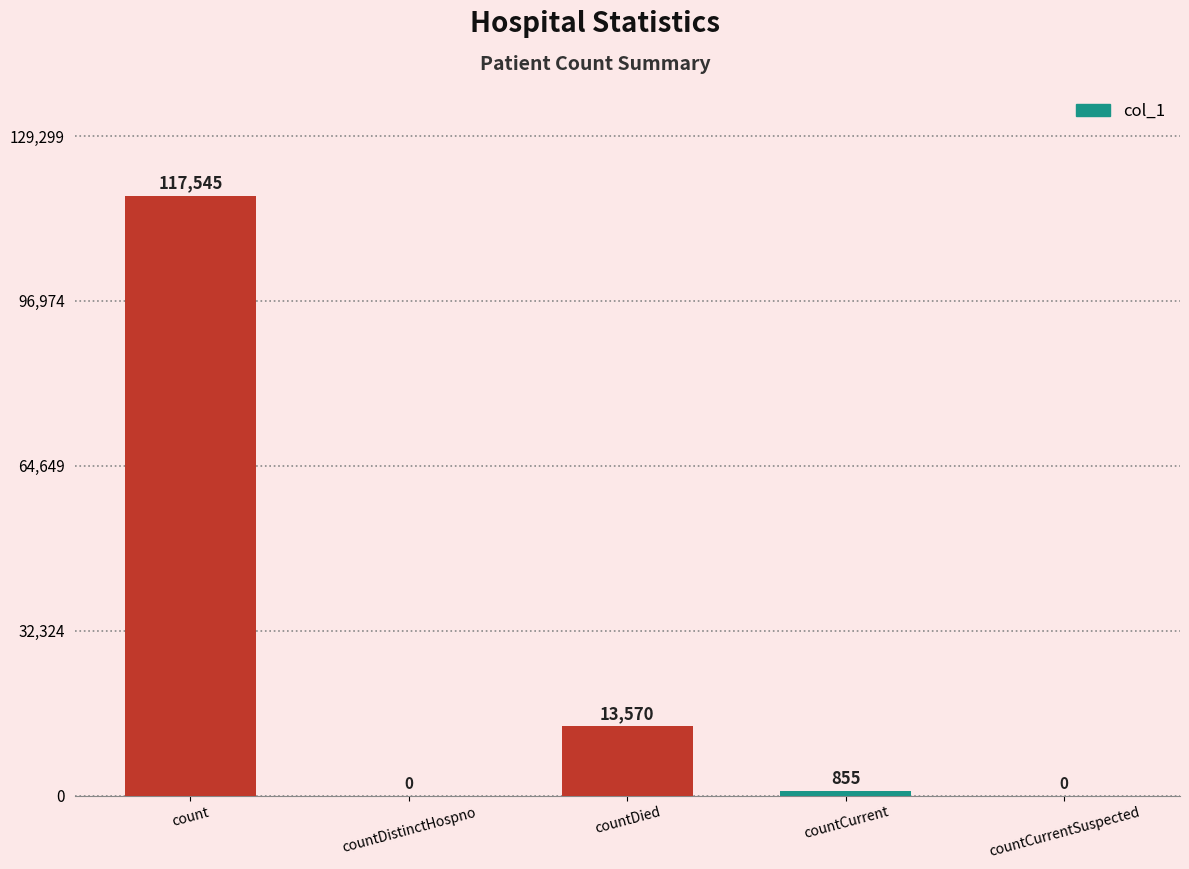

Does the chart contain stacked bars?

No